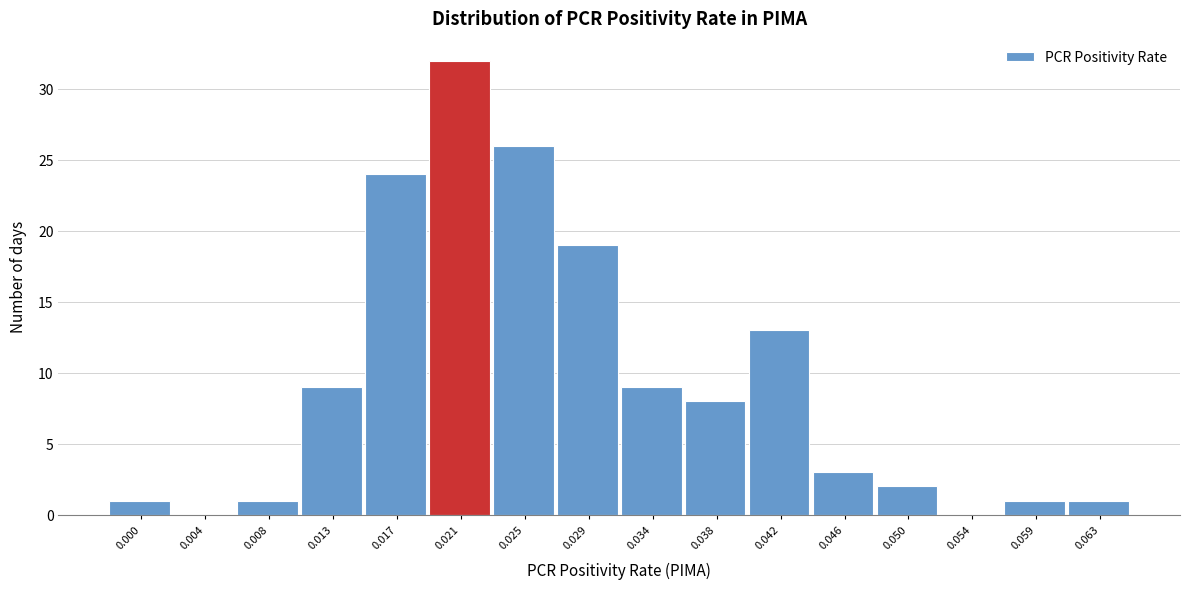

Reading left to right, list all the values displayed in this chart.

0.000=1	0.004=0	0.008=1	0.013=9	0.017=24	0.021=32	0.025=26	0.029=19	0.034=9	0.038=8	0.042=13	0.046=3	0.050=2	0.054=0	0.059=1	0.063=1